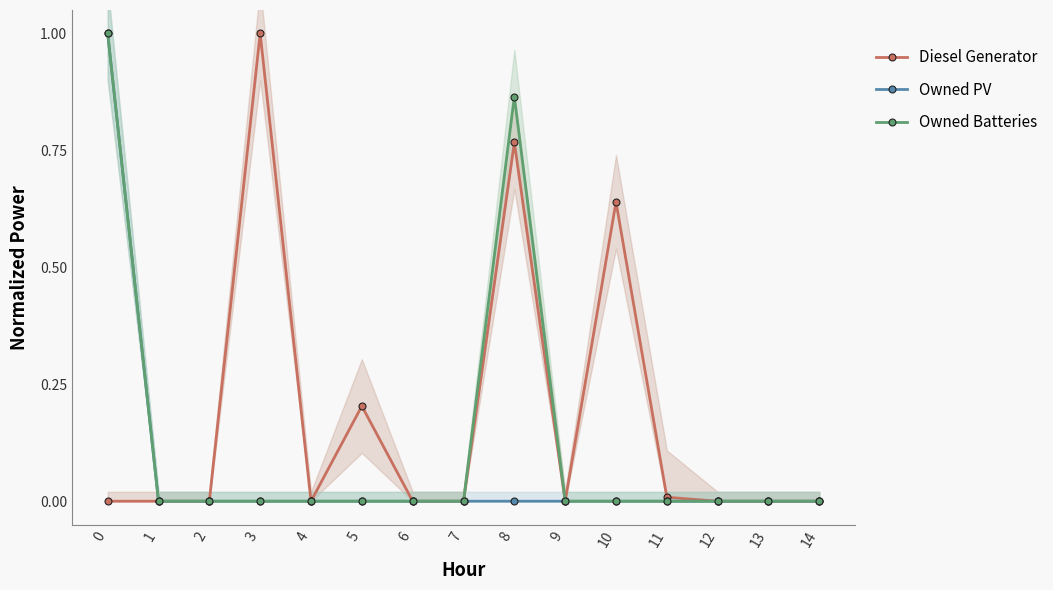

Between 0 and 10, which series saw the biggest shift?

Owned PV